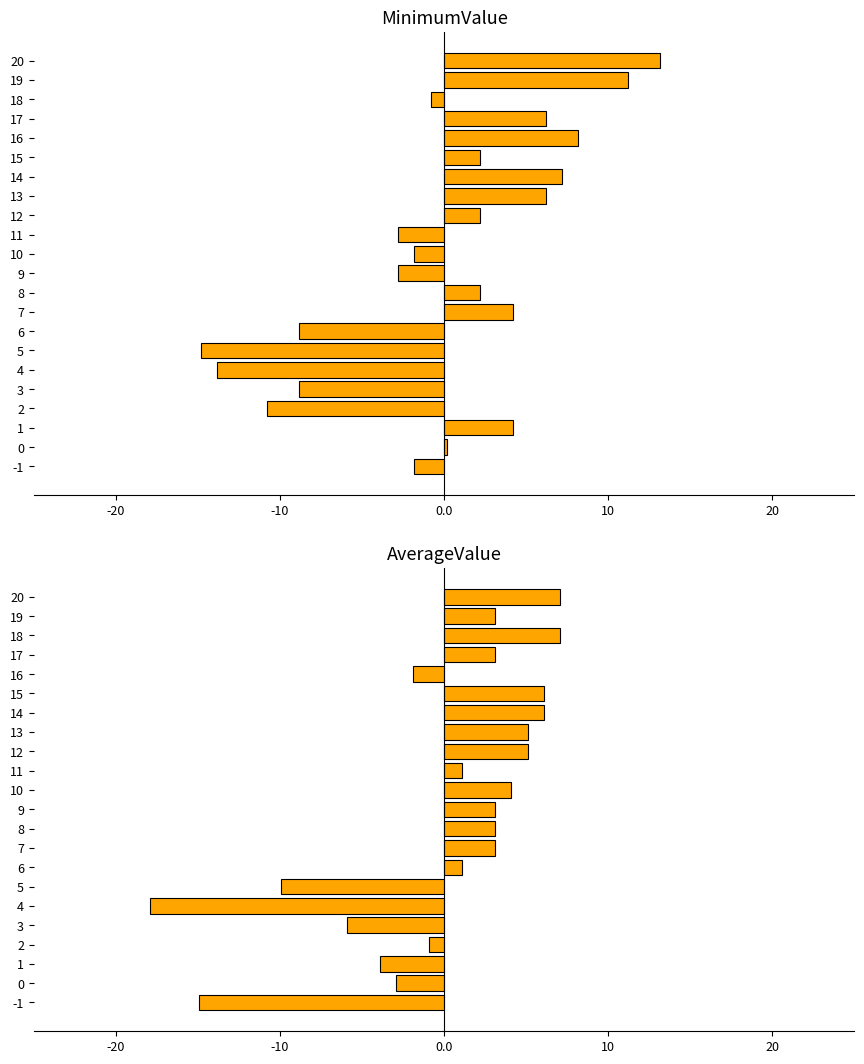

How many distinct data groups are displayed?

2